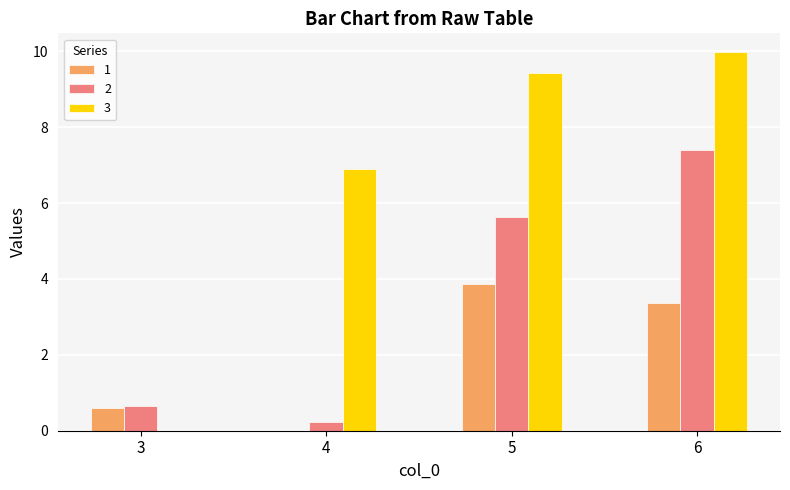

Where does the 1 series first go above 3?

5